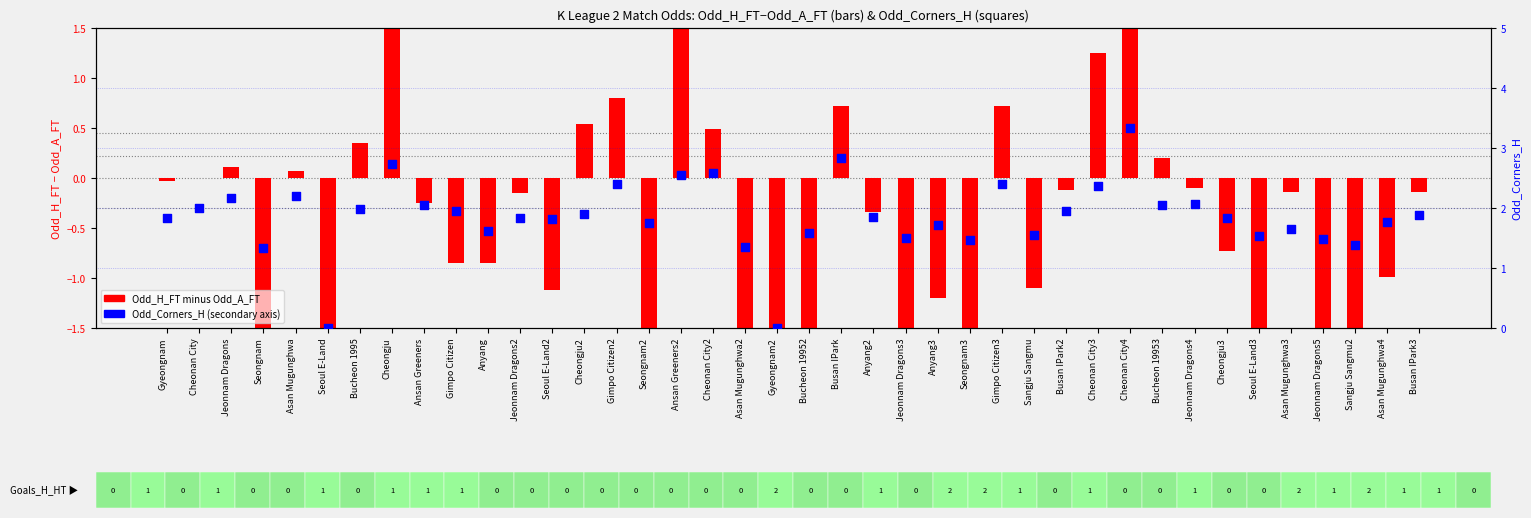

What are all the series names shown in the legend?

Odd_H_FT minus Odd_A_FT, Odd_Corners_H